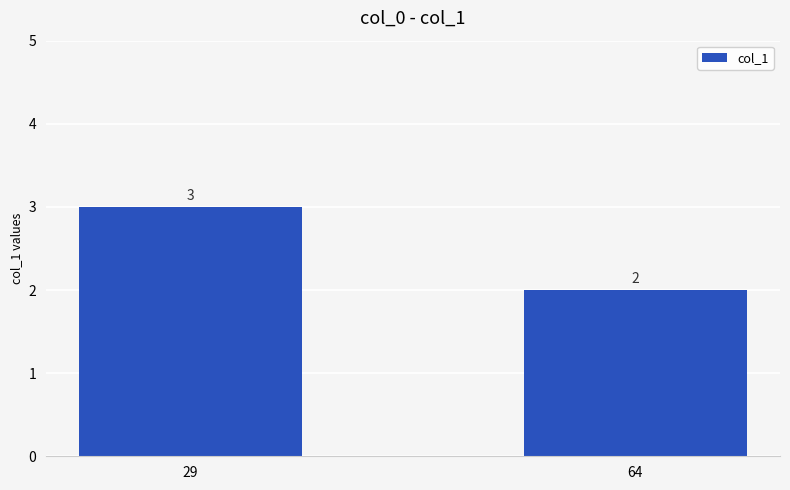

How many values are between 2 and 3?

2